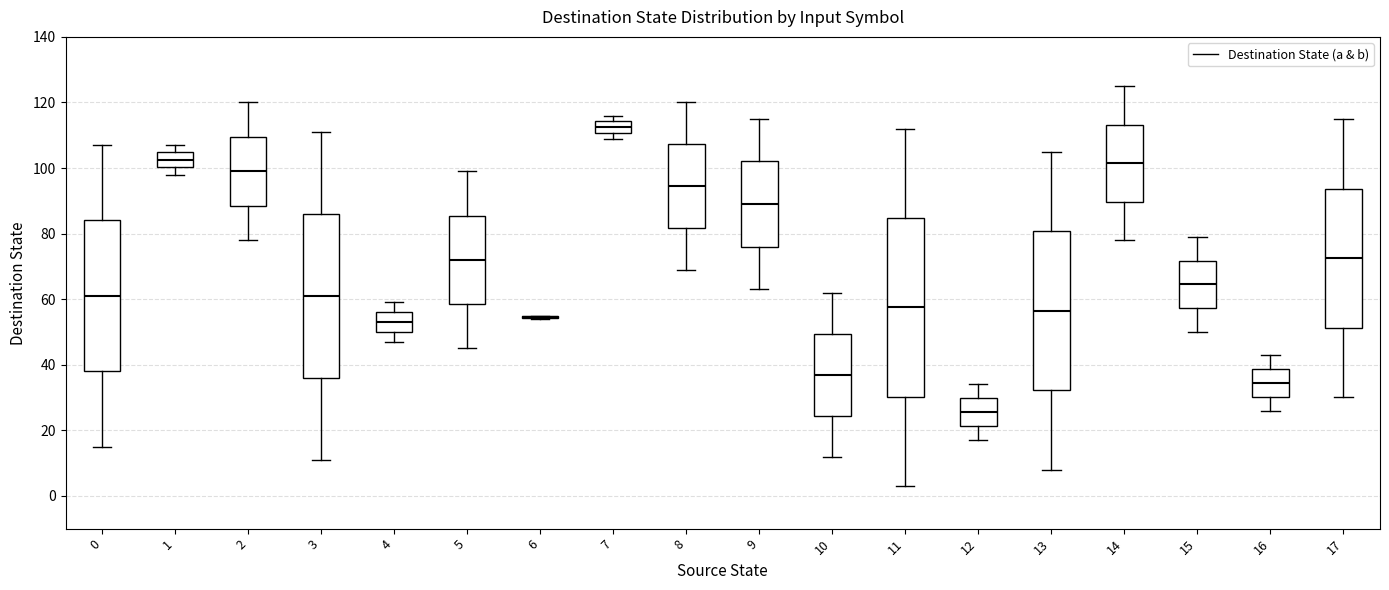

Reading left to right, transcribe this box plot: for each box, give where its median line is, the range the box spans, and where its two whiskers end, as read against the y-axis. The values are not printed on the chart, so give them approximately, as read against the axis.

0: median 62, box 38 to 84, whiskers 16 to 108
1: median 102, box 100 to 104, whiskers 98 to 108
2: median 100, box 88 to 110, whiskers 78 to 120
3: median 62, box 36 to 86, whiskers 12 to 112
4: median 54, box 50 to 56, whiskers 48 to 60
5: median 72, box 58 to 86, whiskers 46 to 100
6: box collapsed to a line at 54, whiskers 54 to 56
7: median 112, box 110 to 114, whiskers 110 (just below the box's lower edge) to 116
8: median 94, box 82 to 108, whiskers 70 to 120
9: median 90, box 76 to 102, whiskers 64 to 116
10: median 38, box 24 to 50, whiskers 12 to 62
11: median 58, box 30 to 84, whiskers 4 to 112
12: median 26, box 22 to 30, whiskers 18 to 34
13: median 56, box 32 to 80, whiskers 8 to 106
14: median 102, box 90 to 114, whiskers 78 to 126
15: median 64, box 58 to 72, whiskers 50 to 80
16: median 34, box 30 to 38, whiskers 26 to 44
17: median 72, box 52 to 94, whiskers 30 to 116